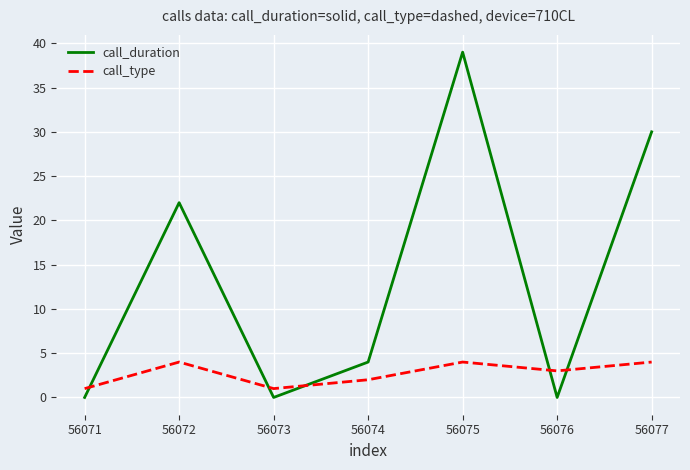

Which category has the highest value across all series?

56075